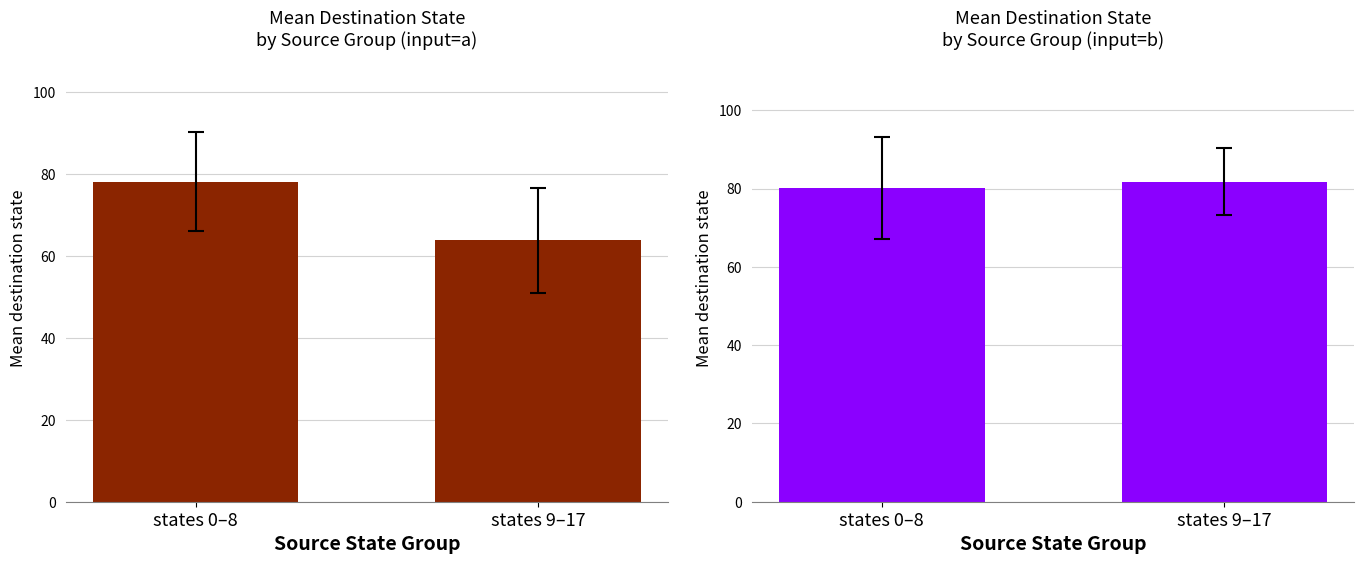

What is the maximum value shown in the chart?

81.8